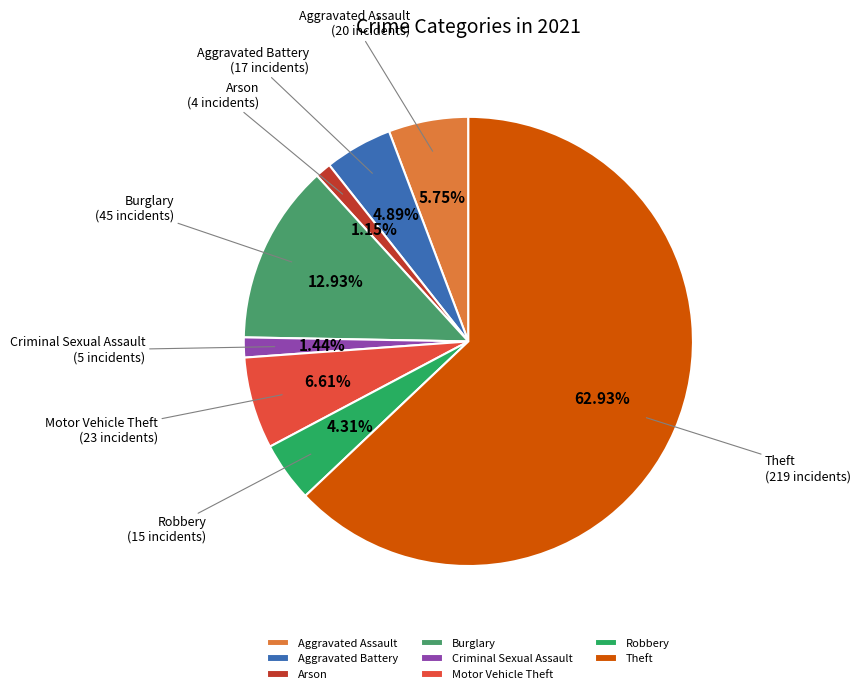

Is the sum of Aggravated Battery and Motor Vehicle Theft greater than half?

No